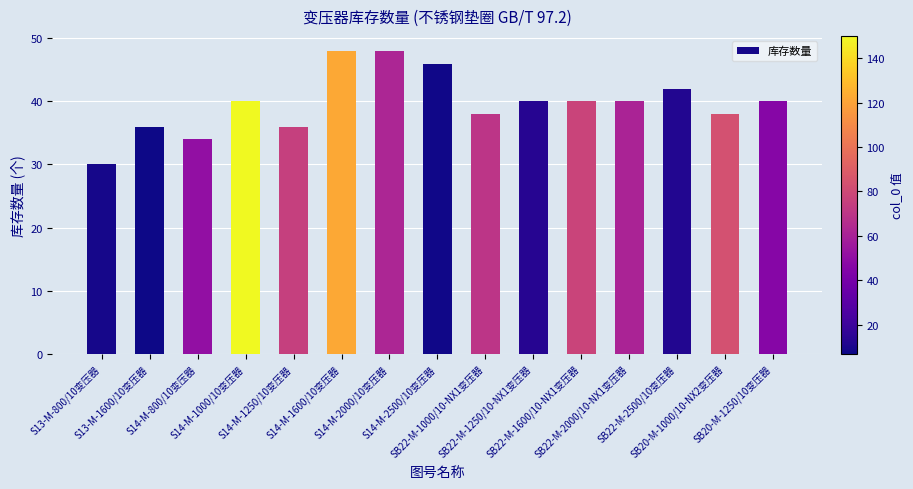

What position from the right is S13-M-800/10变压器?

15